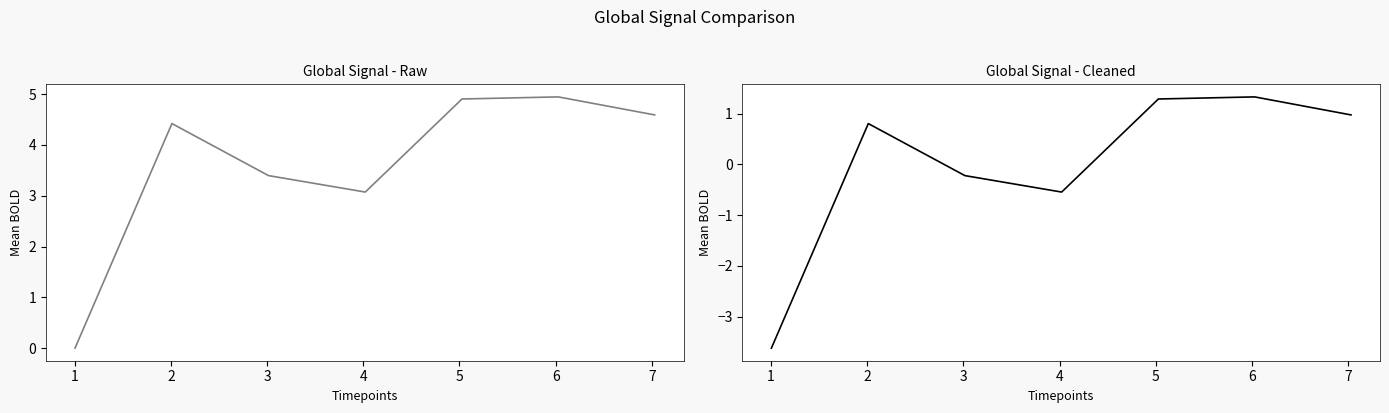

Is the value of col_1 cleaned at 3 greater than the value of col_1 raw at 1?

No